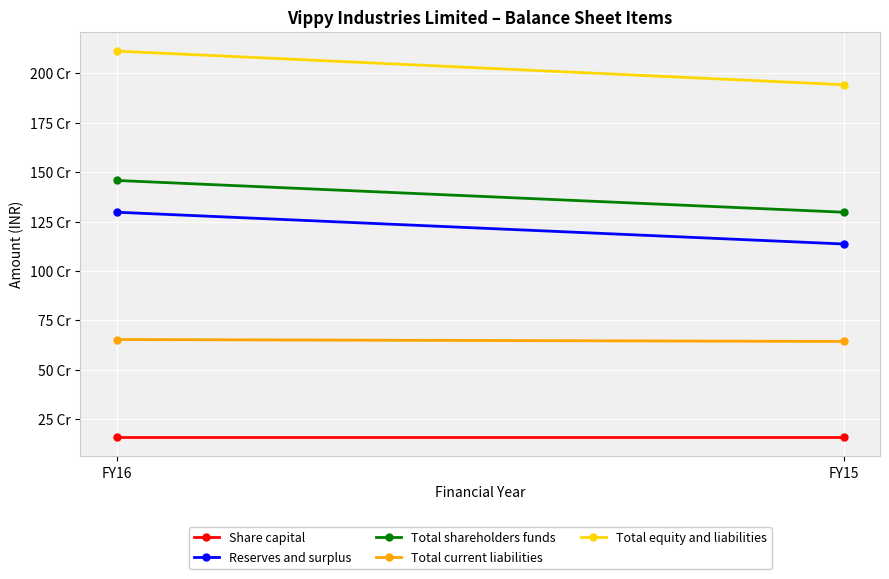

The Total equity and liabilities series shows 2111322289 at FY16. True or false?

True